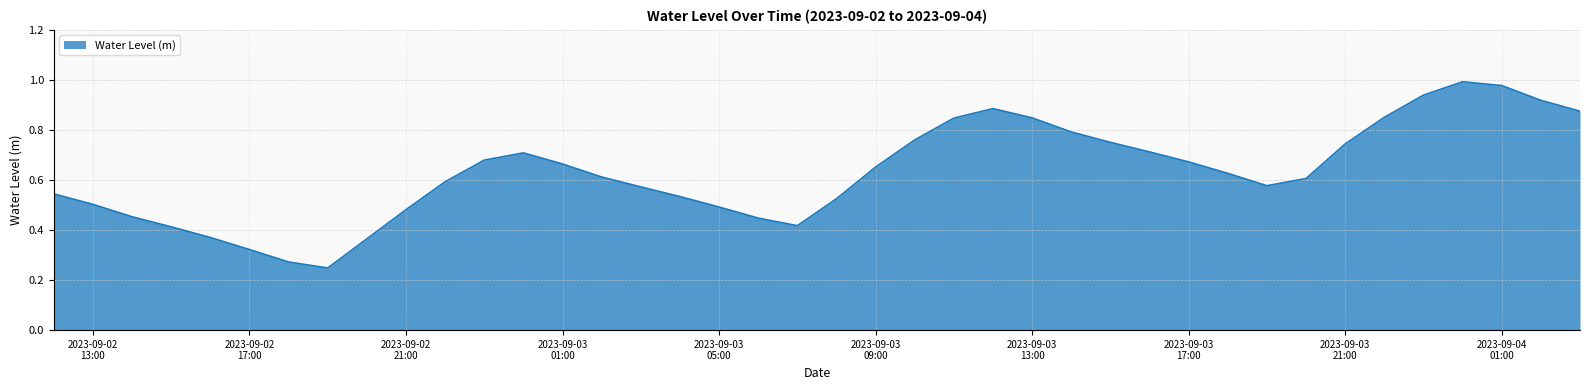

How many lines are shown in the chart?

1